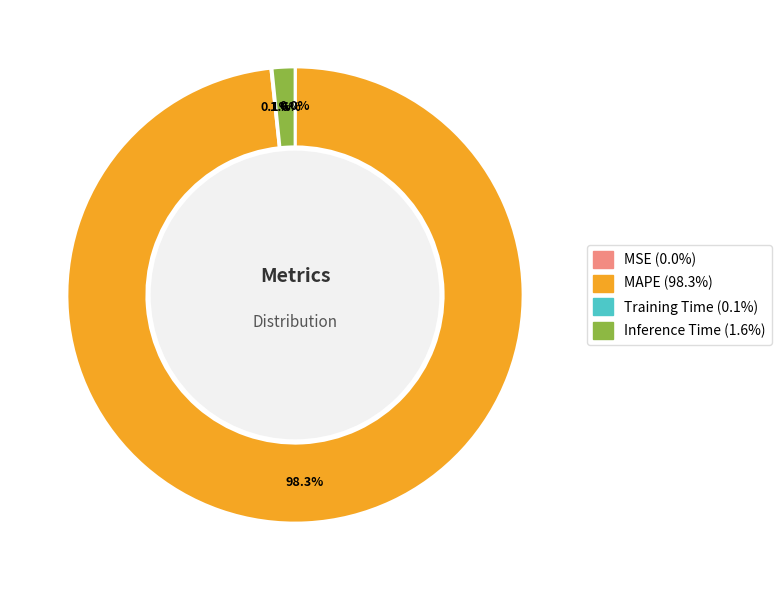

What portion of the pie excludes Inference Time?

98.4%